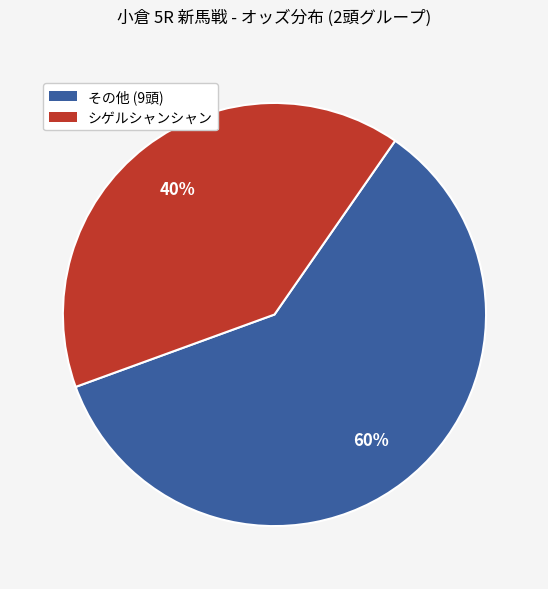

To the nearest percent, what is the difference between the largest and smallest slice percentages?

20%